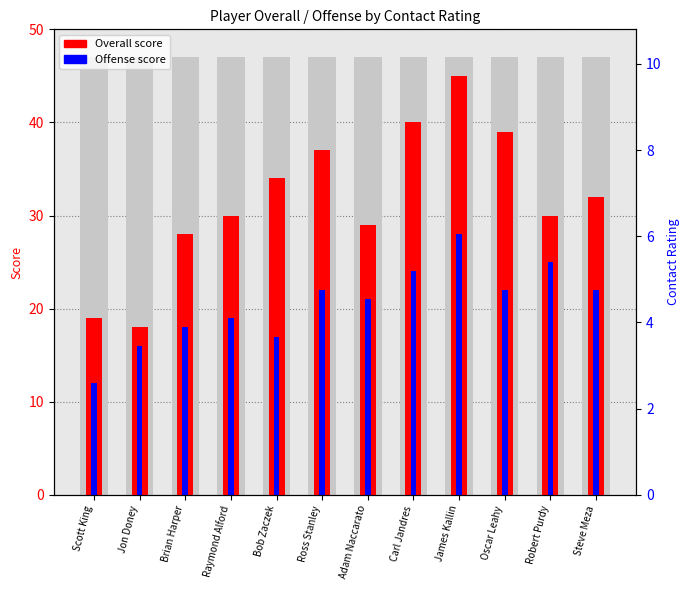

What is the maximum value shown in the chart?

45